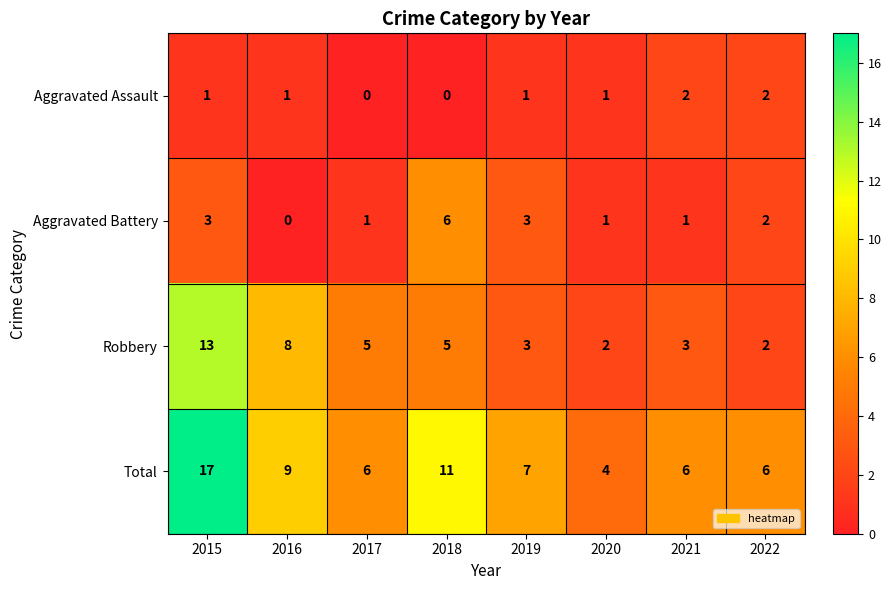

The value of Aggravated Battery at 2020 is 1. True or false?

True